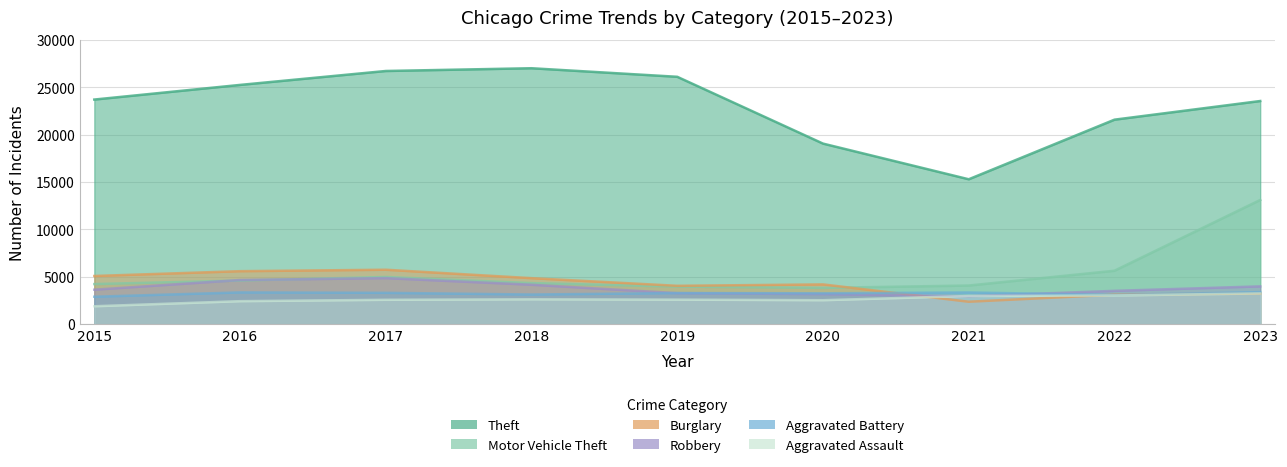

The Aggravated Battery series shows 931 at 2021. True or false?

False